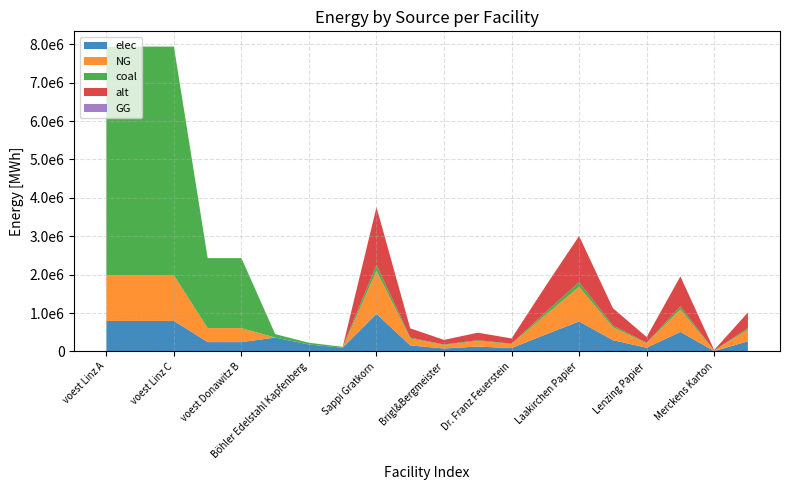

Reading left to right, transcribe all the data shown in this chart.

elec: voest Linz A=793870.4	voest Linz B=793870.4	voest Linz C=793870.4	voest Donawitz A=242990.7	voest Donawitz B=242990.7	Marienhütte Graz=360800.0	Böhler Edelstahl Kapfenberg=180400.0	Breitendorf Edelstahl Mitterdorf=96800.0	Sappi Gratkorn=977166.7	AustroCell Hallein=156346.7	Brigl&Bergmeister=78173.3	Essity Austria=127031.7	Dr. Franz Feuerstein=87945.0	W. Hamburger=439725.0	Laakirchen Papier=781733.3	Lenzing=293150.0	Lenzing Papier=97716.7	Mayr-Meinhof Karton=508126.7	Merckens Karton=9771.7	Mondi Frantschach=263835.0
NG: voest Linz A=1190805.6	voest Linz B=1190805.6	voest Linz C=1190805.6	voest Donawitz A=364486.1	voest Donawitz B=364486.1	Marienhütte Graz=0.0	Böhler Edelstahl Kapfenberg=0.0	Breitendorf Edelstahl Mitterdorf=0.0	Sappi Gratkorn=1127500.0	AustroCell Hallein=180400.0	Brigl&Bergmeister=90200.0	Essity Austria=146575.0	Dr. Franz Feuerstein=101475.0	W. Hamburger=507375.0	Laakirchen Papier=902000.0	Lenzing=338250.0	Lenzing Papier=112750.0	Mayr-Meinhof Karton=586300.0	Merckens Karton=11275.0	Mondi Frantschach=304425.0
coal: voest Linz A=5954027.8	voest Linz B=5954027.8	voest Linz C=5954027.8	voest Donawitz A=1822430.6	voest Donawitz B=1822430.6	Marienhütte Graz=90200.0	Böhler Edelstahl Kapfenberg=45100.0	Breitendorf Edelstahl Mitterdorf=24200.0	Sappi Gratkorn=150333.3	AustroCell Hallein=24053.3	Brigl&Bergmeister=12026.7	Essity Austria=19543.3	Dr. Franz Feuerstein=13530.0	W. Hamburger=67650.0	Laakirchen Papier=120266.7	Lenzing=45100.0	Lenzing Papier=15033.3	Mayr-Meinhof Karton=78173.3	Merckens Karton=1503.3	Mondi Frantschach=40590.0
alt: voest Linz A=0.0	voest Linz B=0.0	voest Linz C=0.0	voest Donawitz A=0.0	voest Donawitz B=0.0	Marienhütte Graz=0.0	Böhler Edelstahl Kapfenberg=0.0	Breitendorf Edelstahl Mitterdorf=0.0	Sappi Gratkorn=1503333.3	AustroCell Hallein=240533.3	Brigl&Bergmeister=120266.7	Essity Austria=195433.3	Dr. Franz Feuerstein=135300.0	W. Hamburger=676500.0	Laakirchen Papier=1202666.7	Lenzing=451000.0	Lenzing Papier=150333.3	Mayr-Meinhof Karton=781733.3	Merckens Karton=15033.3	Mondi Frantschach=405900.0
GG: voest Linz A=0.0	voest Linz B=0.0	voest Linz C=0.0	voest Donawitz A=0.0	voest Donawitz B=0.0	Marienhütte Graz=0.0	Böhler Edelstahl Kapfenberg=0.0	Breitendorf Edelstahl Mitterdorf=0.0	Sappi Gratkorn=0.0	AustroCell Hallein=0.0	Brigl&Bergmeister=0.0	Essity Austria=0.0	Dr. Franz Feuerstein=0.0	W. Hamburger=0.0	Laakirchen Papier=0.0	Lenzing=0.0	Lenzing Papier=0.0	Mayr-Meinhof Karton=0.0	Merckens Karton=0.0	Mondi Frantschach=0.0